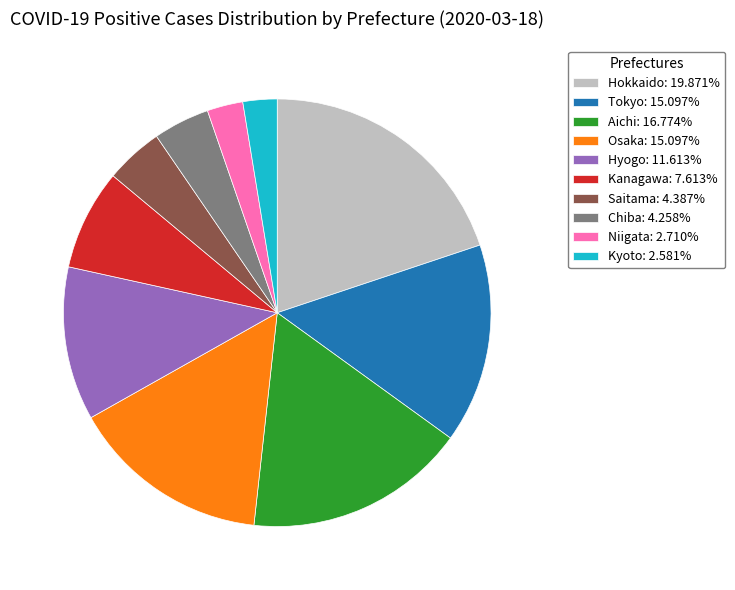

Which has a higher value, Kanagawa or Tokyo?

Tokyo